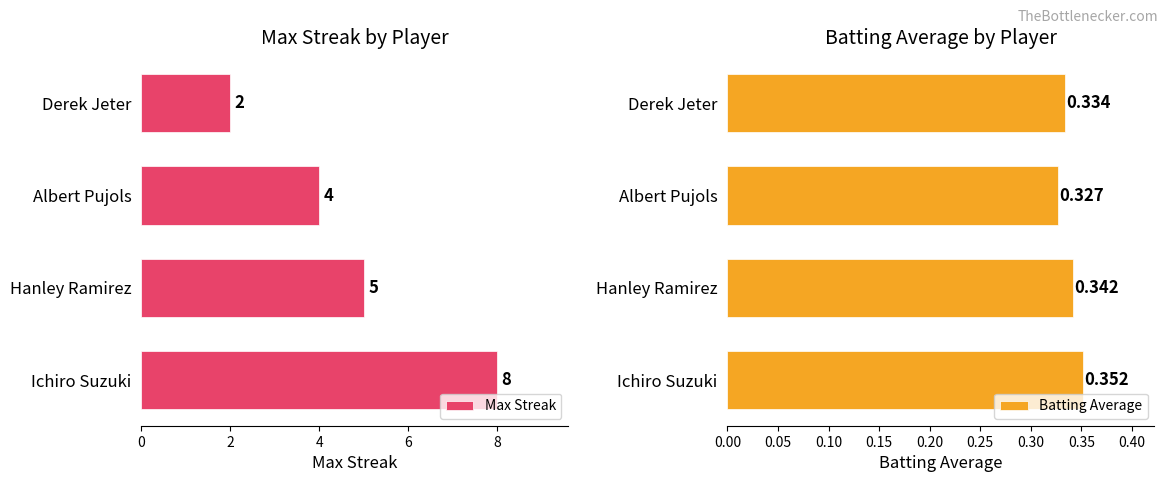

What is the maximum value for Batting Average?

0.4